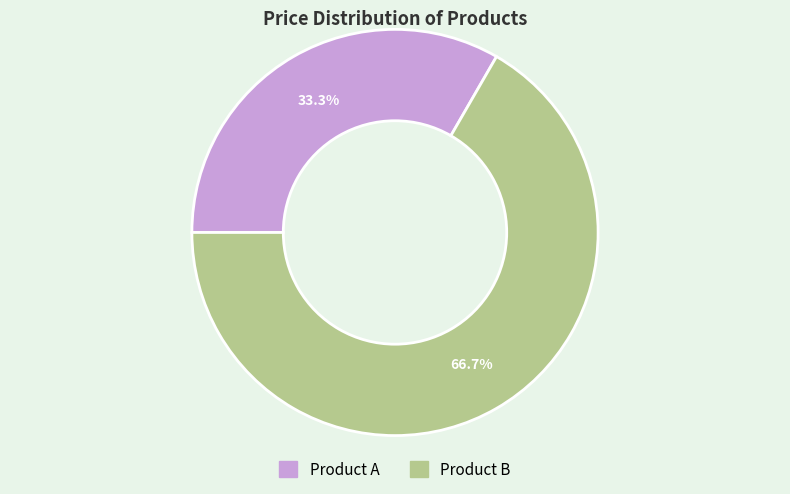

Does Product A account for over 50% of the chart?

No